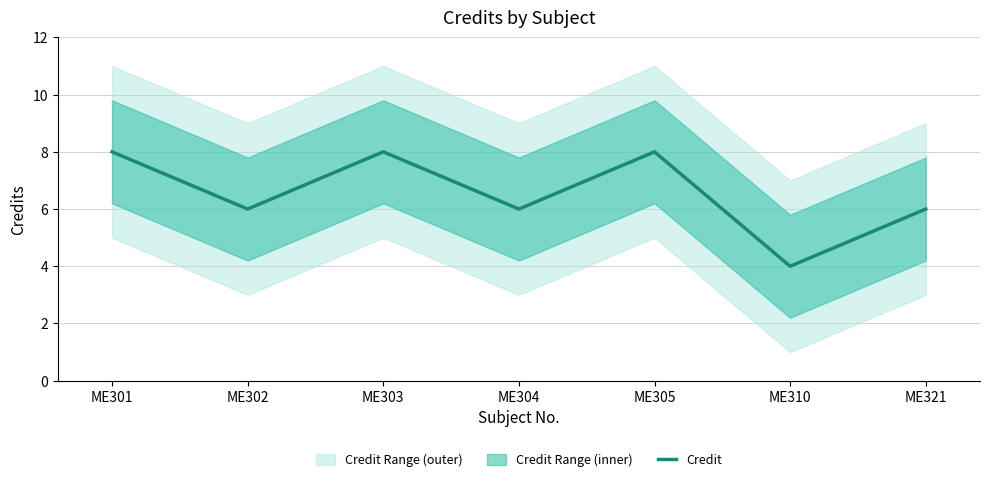

What is the change in value from ME310 to ME321?

+2